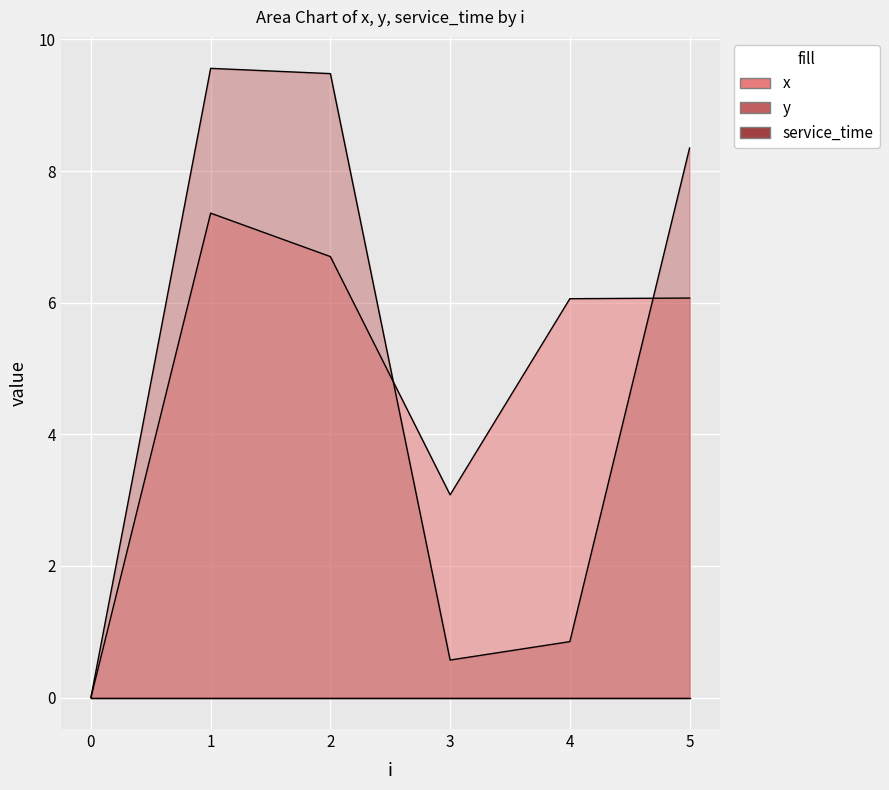

Between 3 and 0, which is larger?

3